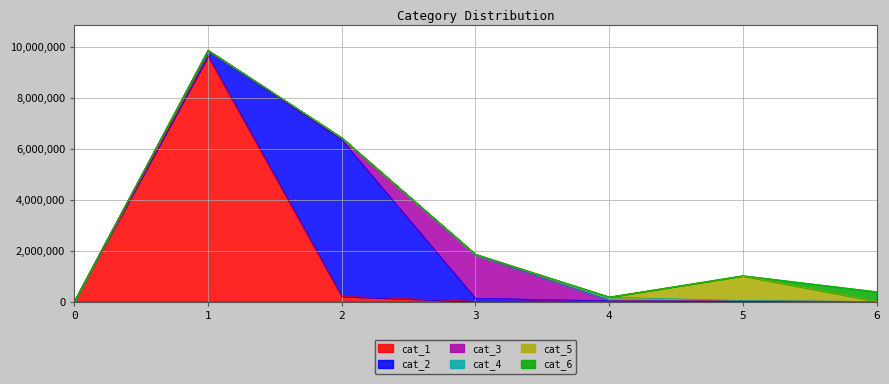

What is the maximum value for cat_2?

6144250